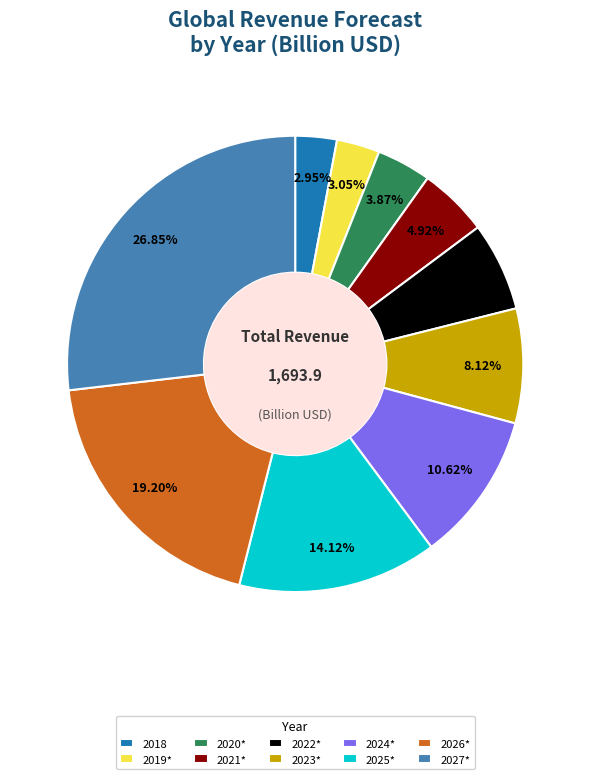

Count the number of slices in the pie.

10